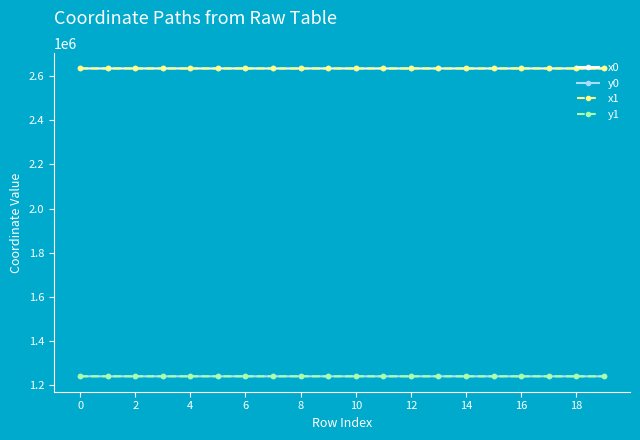

At how many categories does at least one series exceed 1895490?

20